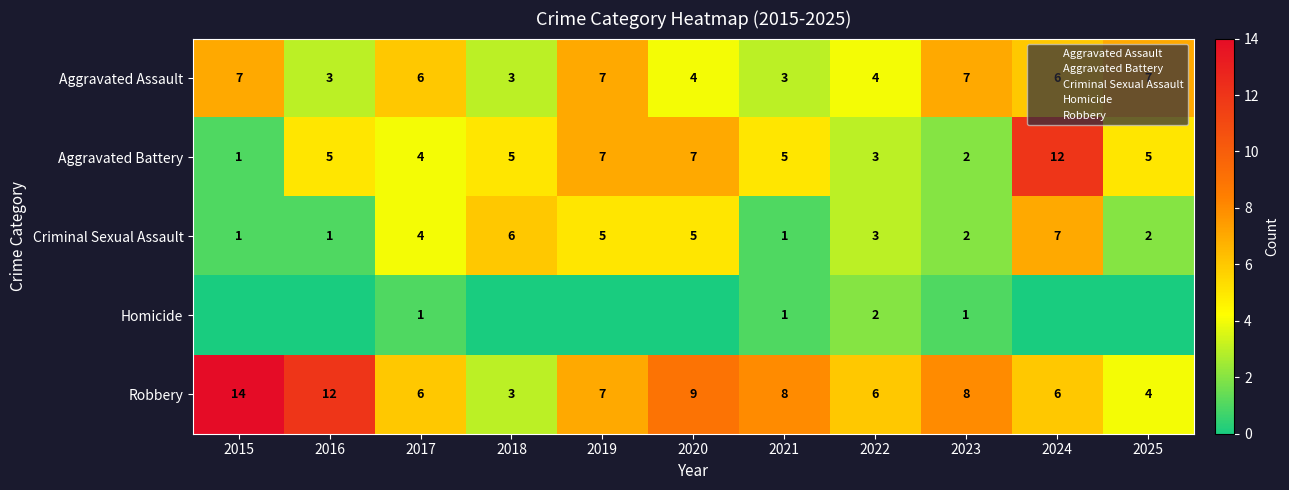

Is the value of Robbery at 2023 greater than the value of Homicide at 2024?

Yes